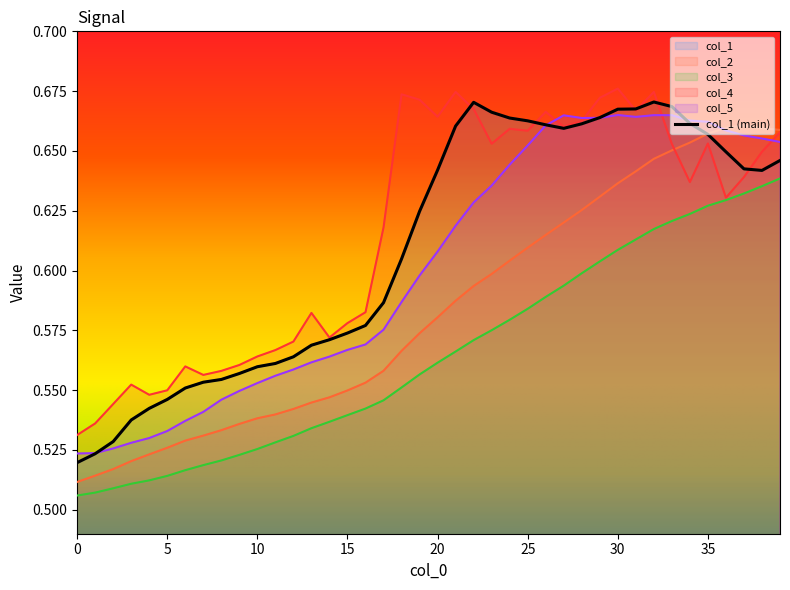

What are all the series names shown in the legend?

col_2, col_3, col_4, col_1, col_5